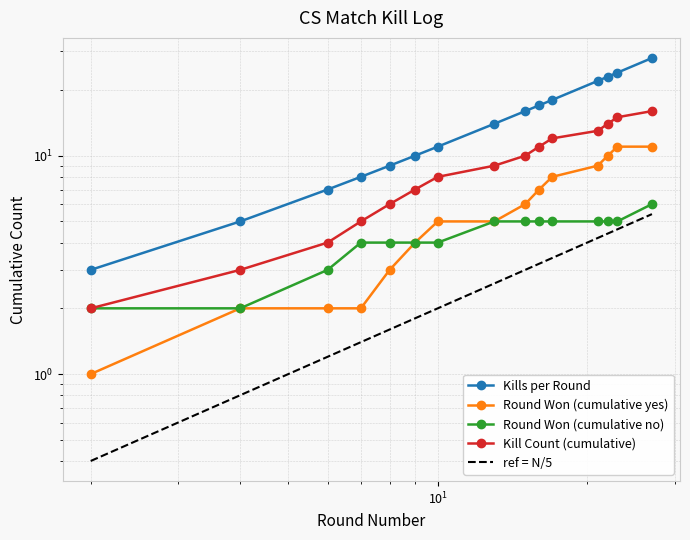

Is it true that ref = N/5 equals 5.3 at 8?

False